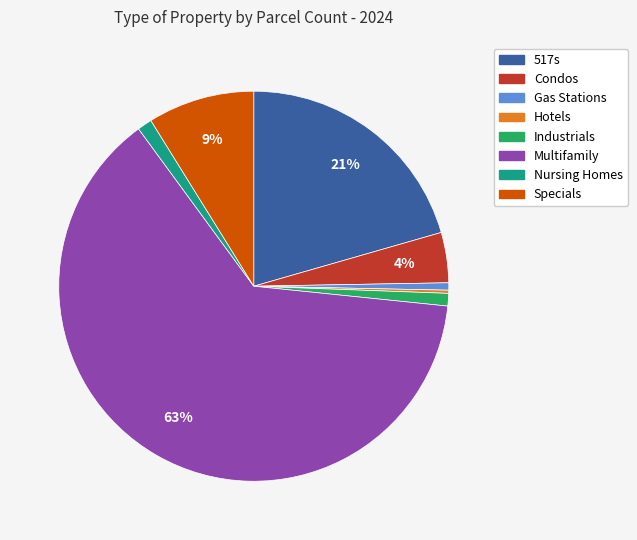

To the nearest percent, what is the difference between the largest and smallest slice percentages?

63%